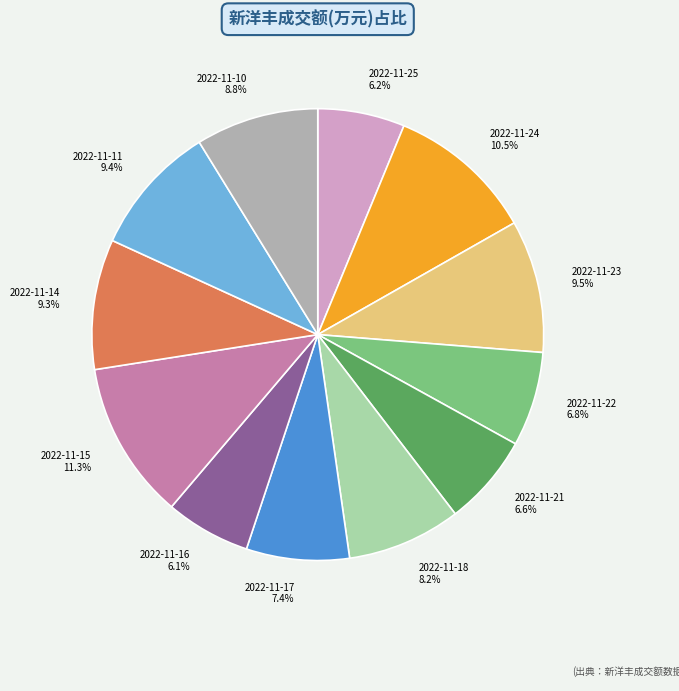

To the nearest percent, what is the average slice percentage?

8%